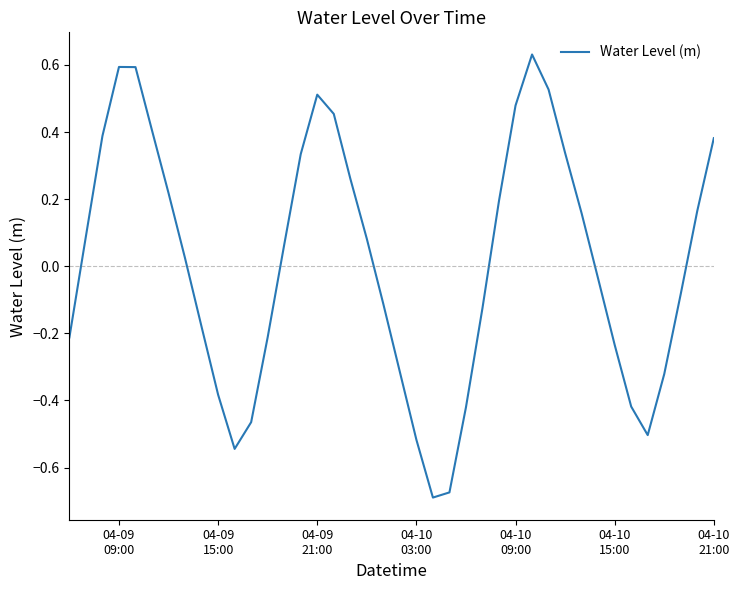

What is the difference between the maximum and minimum values?

1.3